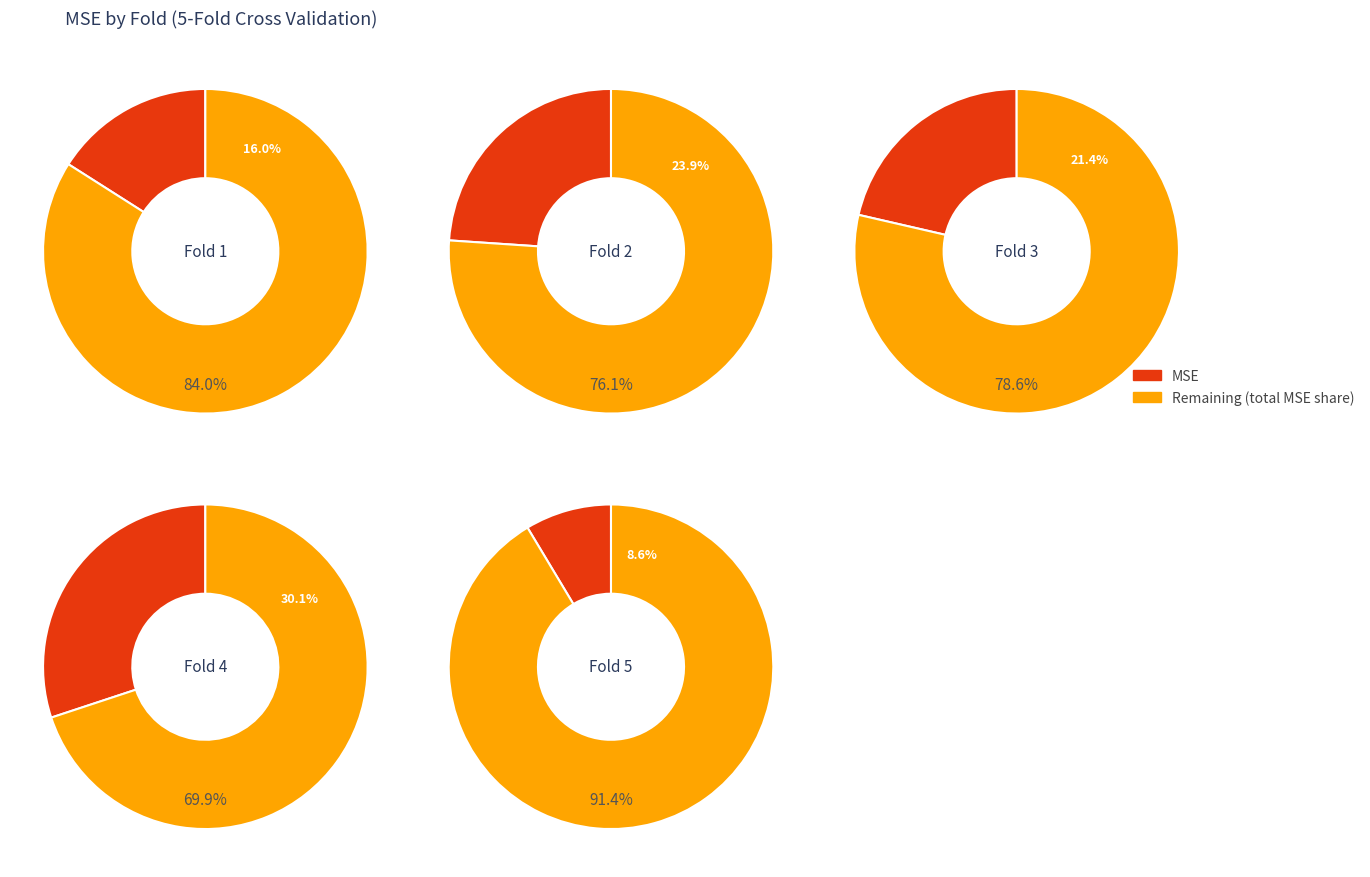

What percentage is the 5 slice, to the nearest percent?

9%